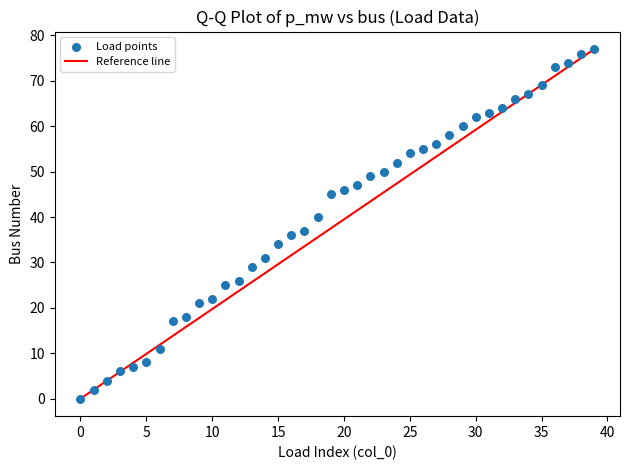

What Y value in the scatter plot is closest to 38?

37